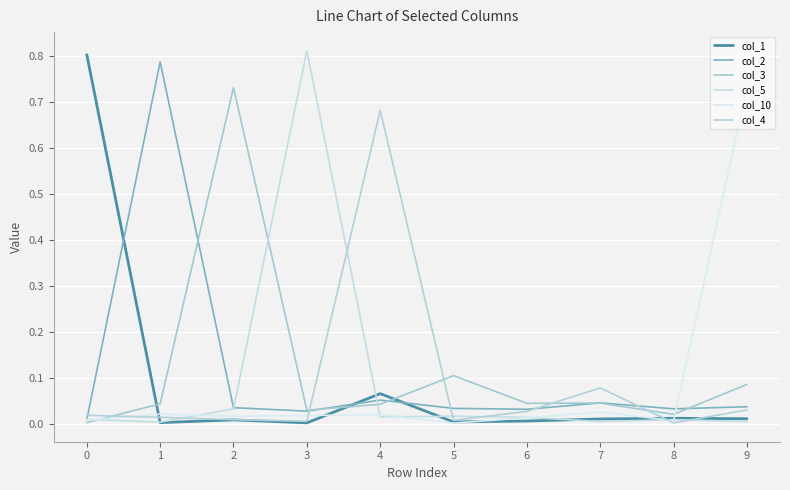

Does the chart have visible grid lines?

Yes